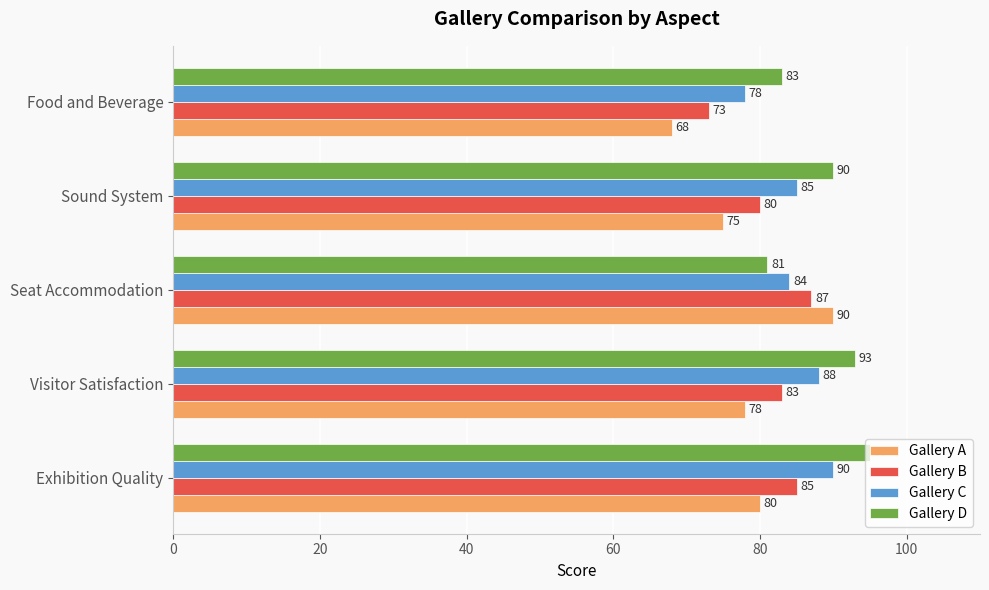

Is it true that Gallery C equals 59 at Sound System?

False